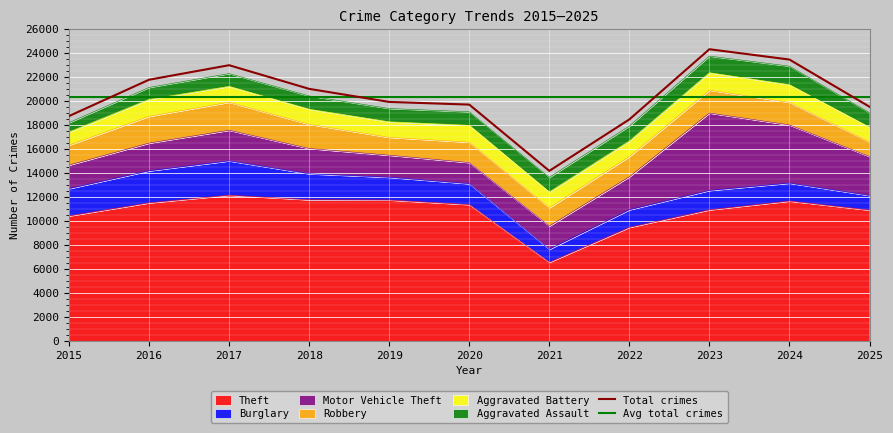

Is the value of Motor Vehicle Theft at 2021 greater than the value of Burglary at 2025?

Yes